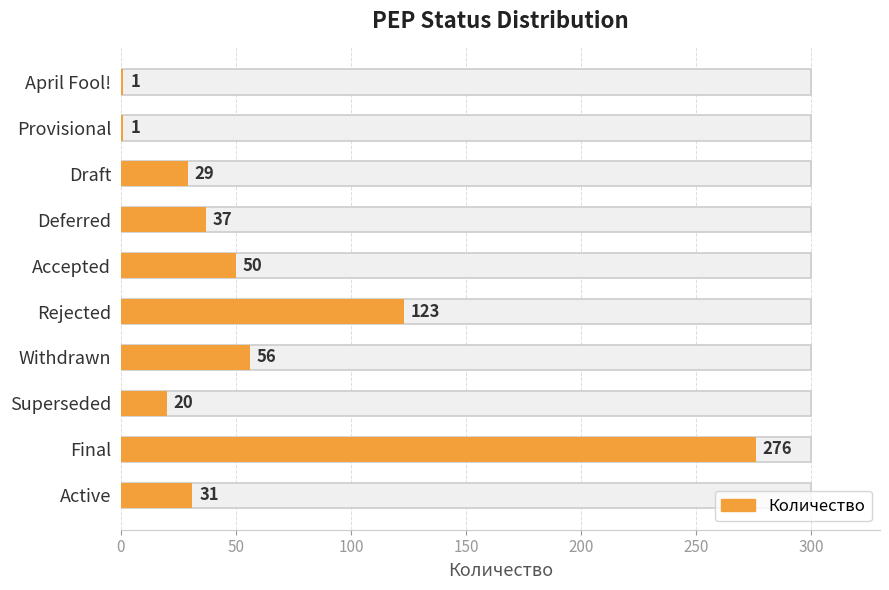

What is the sum of all values?

624